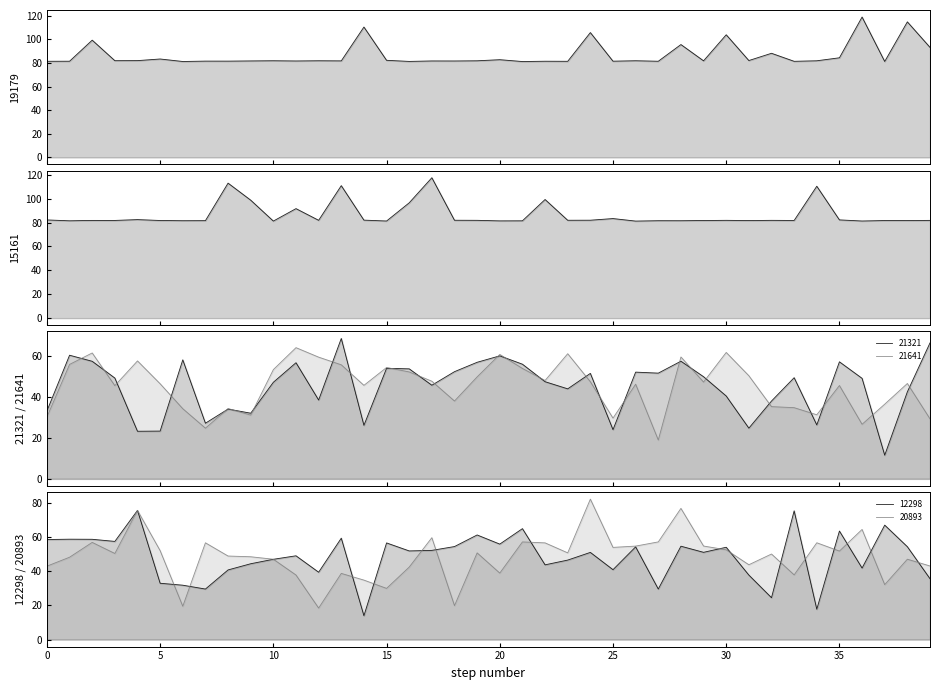

List the series in order of their peak value, lowest first.

21641, 21321, 12298, 20893, 15161, 19179